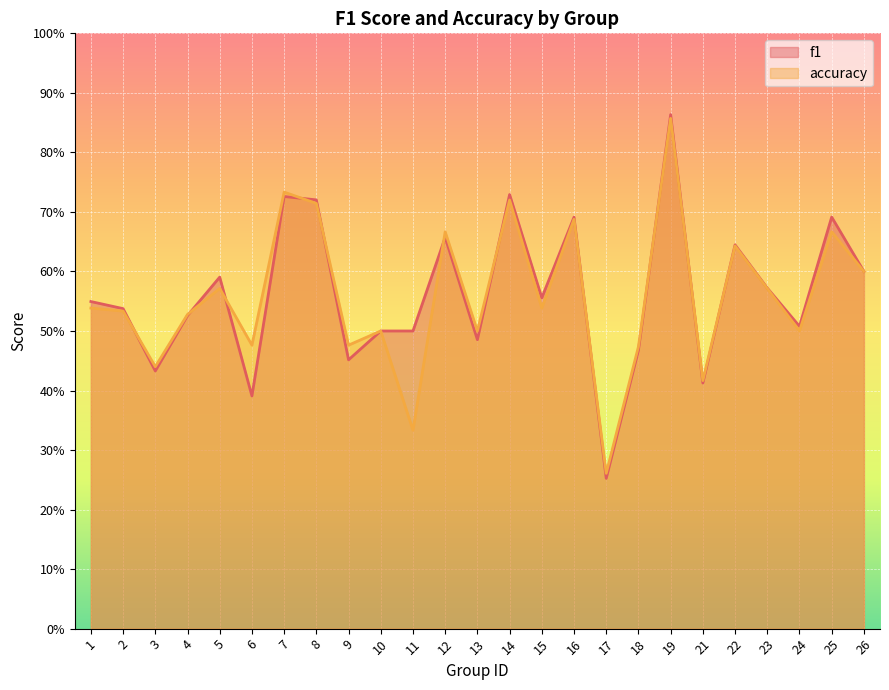

True or false: f1 and accuracy cross at least once.

True